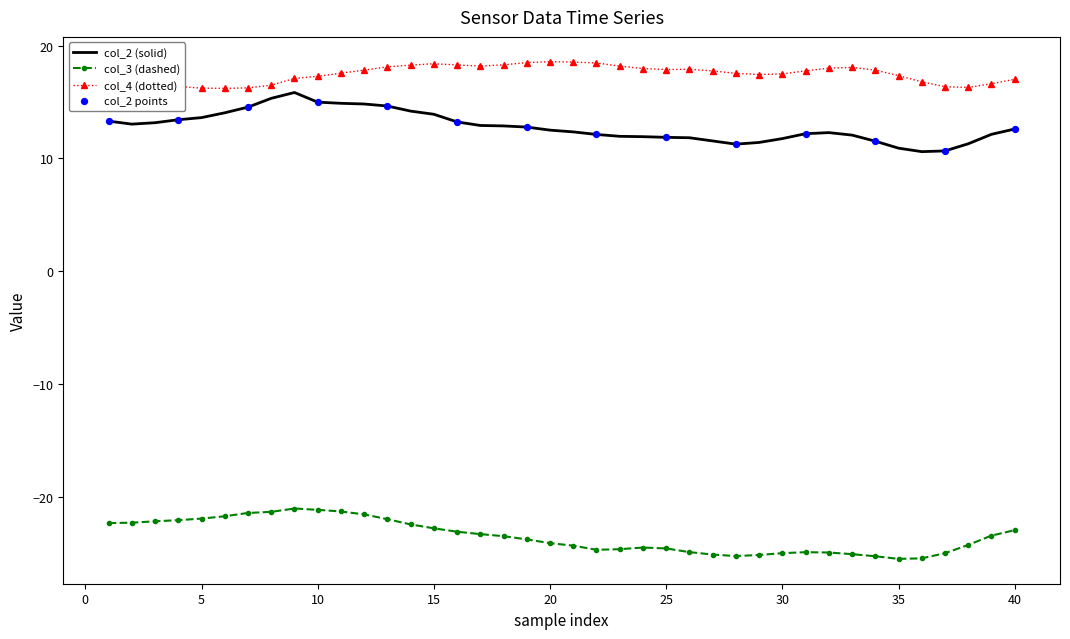

Which series has the largest total across all categories?

col_4 (dotted)